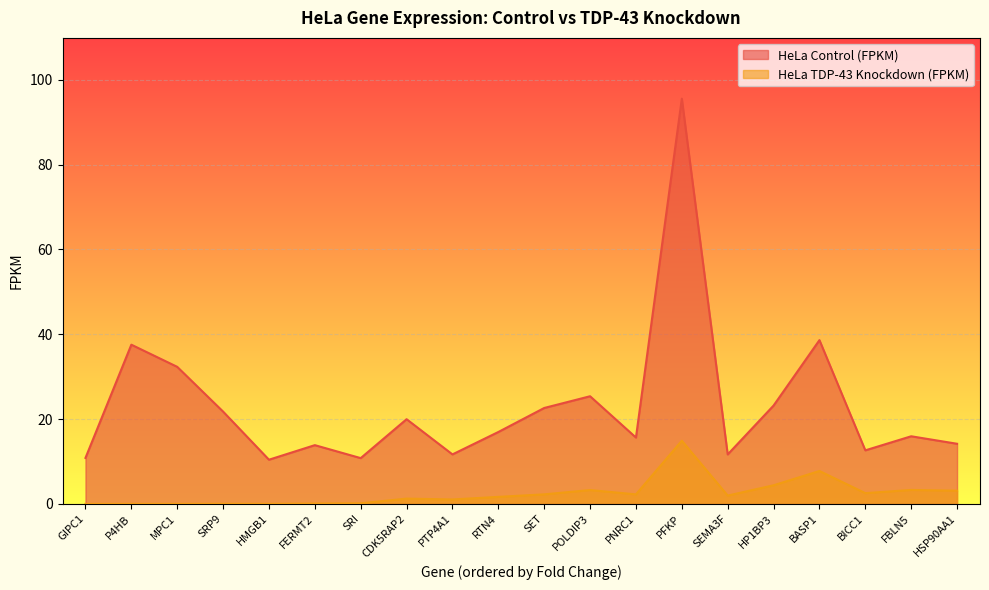

Rank the categories by HeLa TDP-43 Knockdown (FPKM) value from lowest to highest.

GIPC1, P4HB, MPC1, HMGB1, SRP9, FERMT2, SRI, PTP4A1, CDK5RAP2, RTN4, SEMA3F, PNRC1, SET, BICC1, HSP90AA1, POLDIP3, FBLN5, HP1BP3, BASP1, PFKP